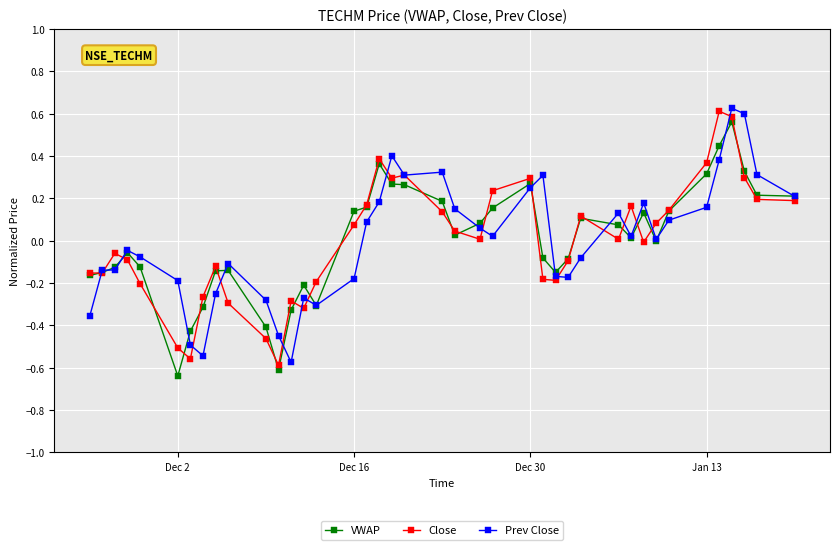

What is the smallest value displayed?

-0.6